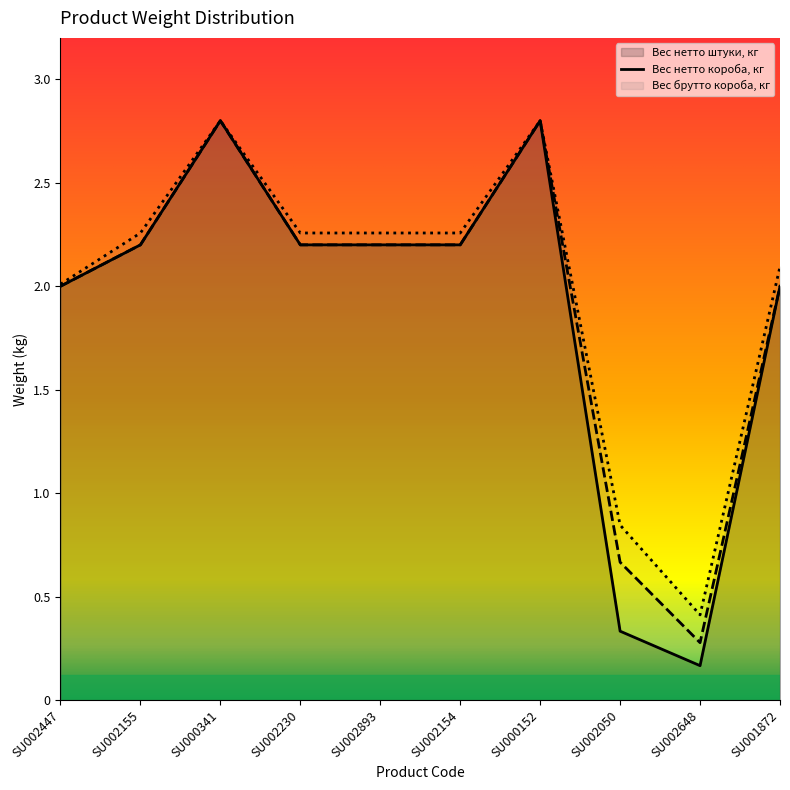

Which series changed the most between SU002154 and SU002648?

Вес нетто штуки, кг